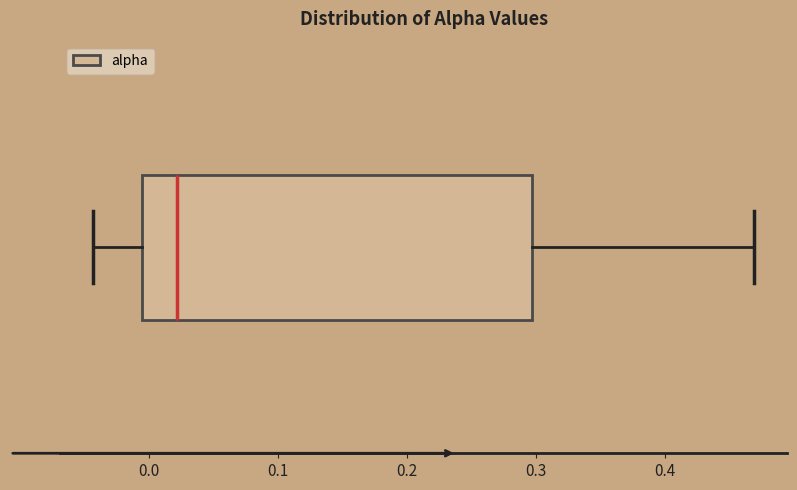

Read this box plot against the x-axis: the position of the median line, the range covered by the box, and the ends of both whiskers. The values are not printed on the chart, so give them approximately, as read against the axis.

median 0.02, box -0.01 to 0.30, whiskers -0.04 to 0.47